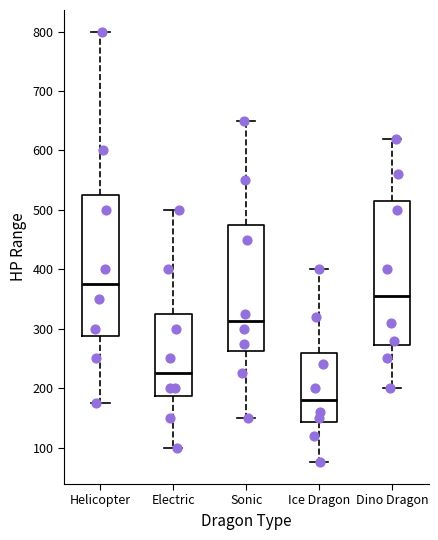

Reading left to right, read every box against the y-axis: the position of its median line, the range the box covers, and the ends of its whiskers. The values are not printed on the chart, so give them approximately, as read against the axis.

Helicopter: median 380, box 290 to 530, whiskers 180 to 800
Electric: median 230, box 190 to 330, whiskers 100 to 500
Sonic: median 310, box 260 to 480, whiskers 150 to 650
Ice Dragon: median 180, box 140 to 260, whiskers 80 to 400
Dino Dragon: median 360, box 270 to 520, whiskers 200 to 620